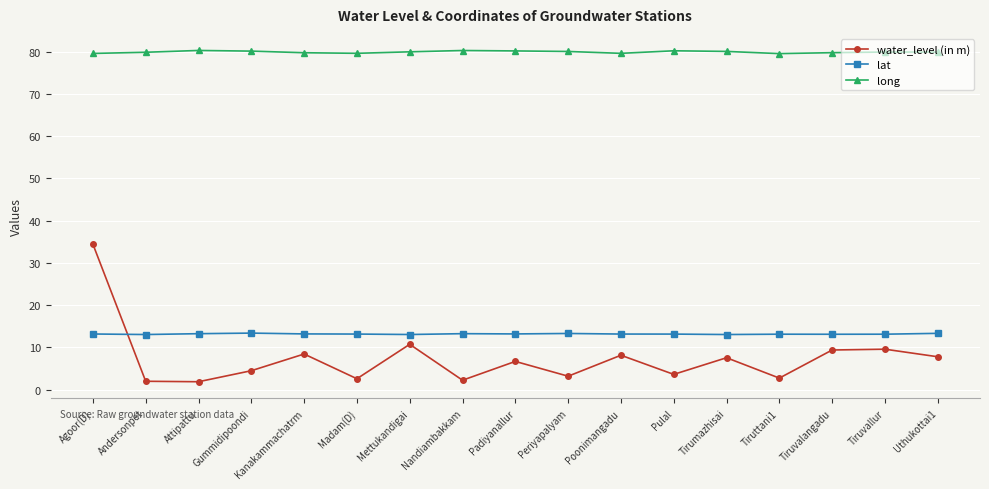

What is the minimum value shown in the chart?

1.9